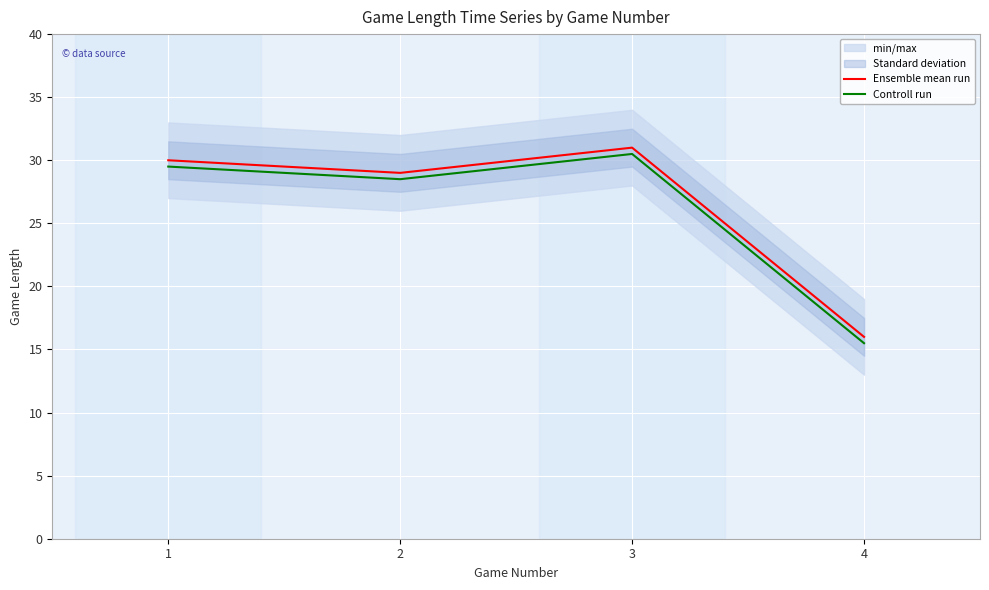

Is this an area chart (filled region under the line)?

No